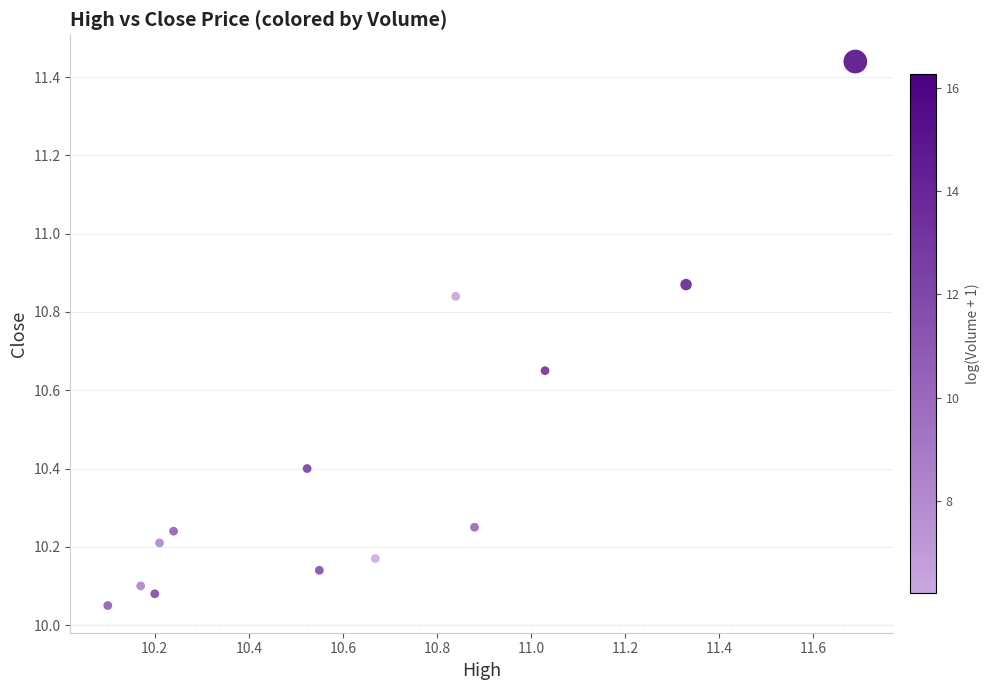

What is the range of Y values (max minus min)?

1.4